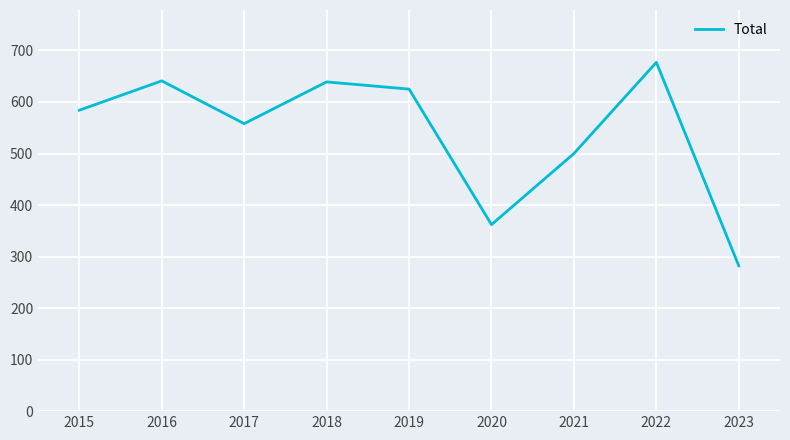

At which label is the value closest to 479?

2021